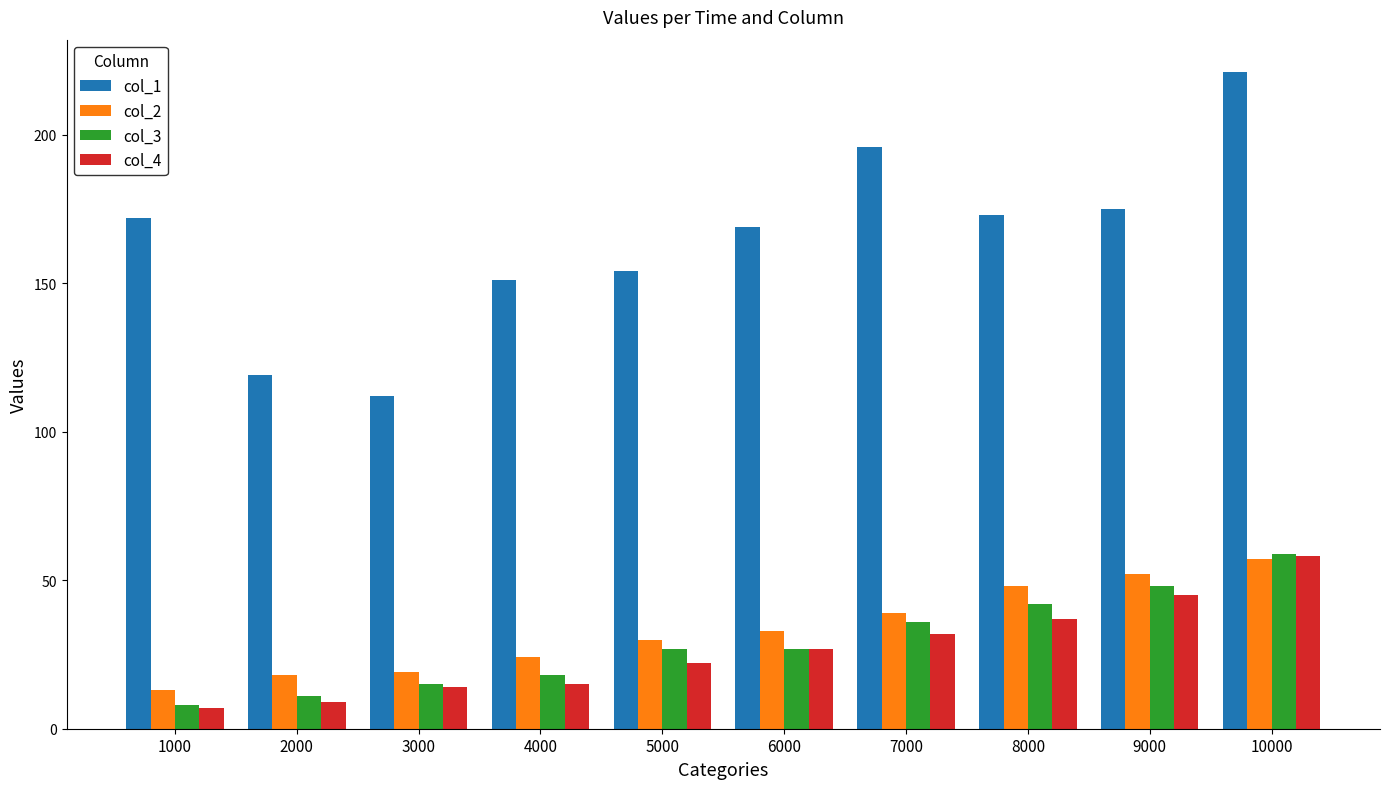

Where is col_4 nearest to the value 32?

7000